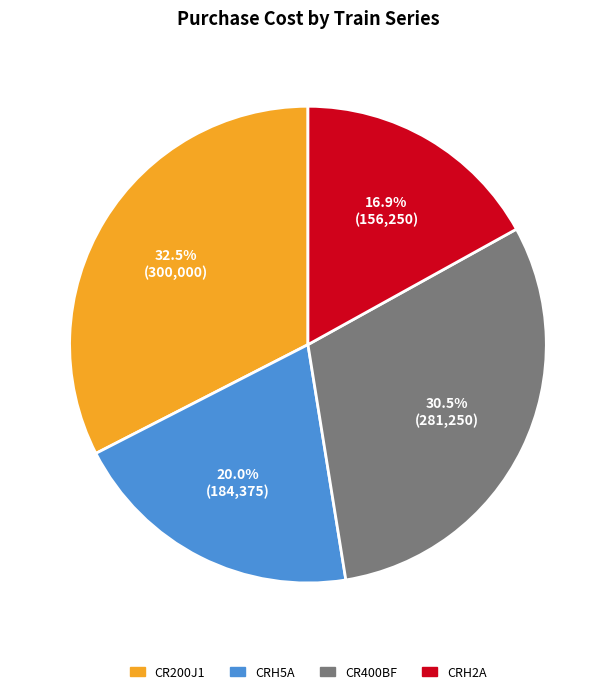

Do CRH5A and CR200J1 together represent more than half of the pie?

Yes